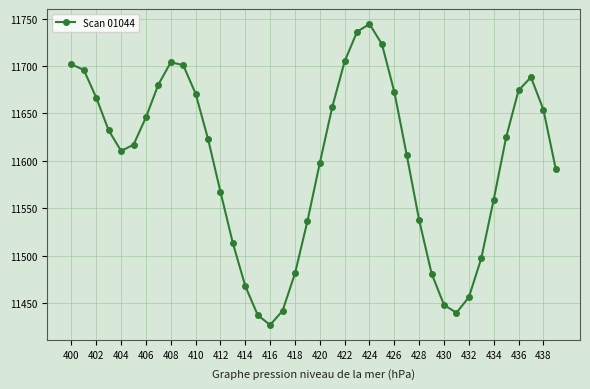

What is the greatest value displayed?

11744.2